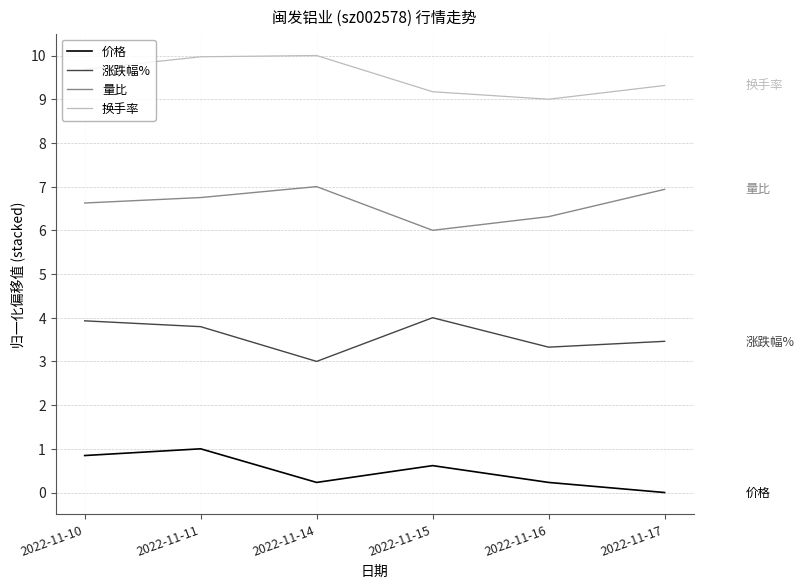

The value of 涨跌幅% at 2022-11-17 is 3.5. True or false?

True